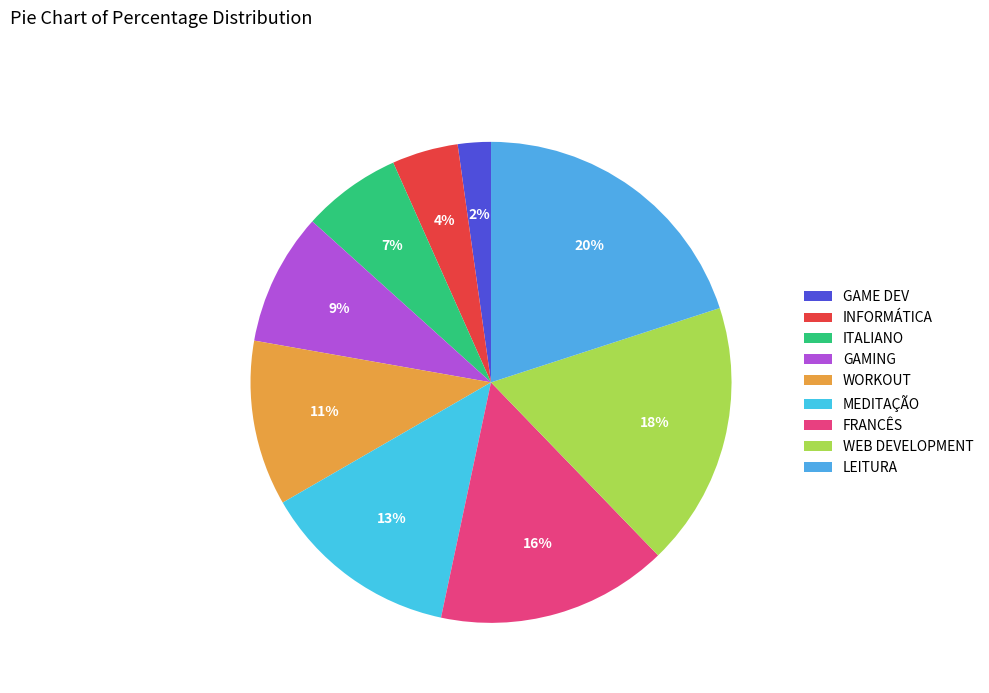

Does GAME DEV represent more than half of the total?

No